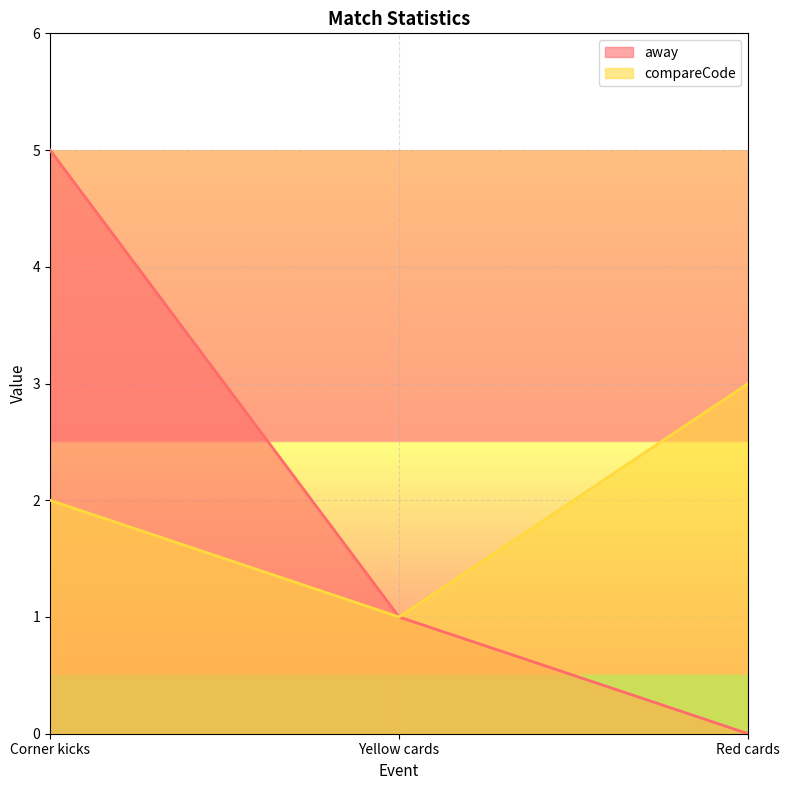

True or false: away has a value of 0 at Red cards.

True